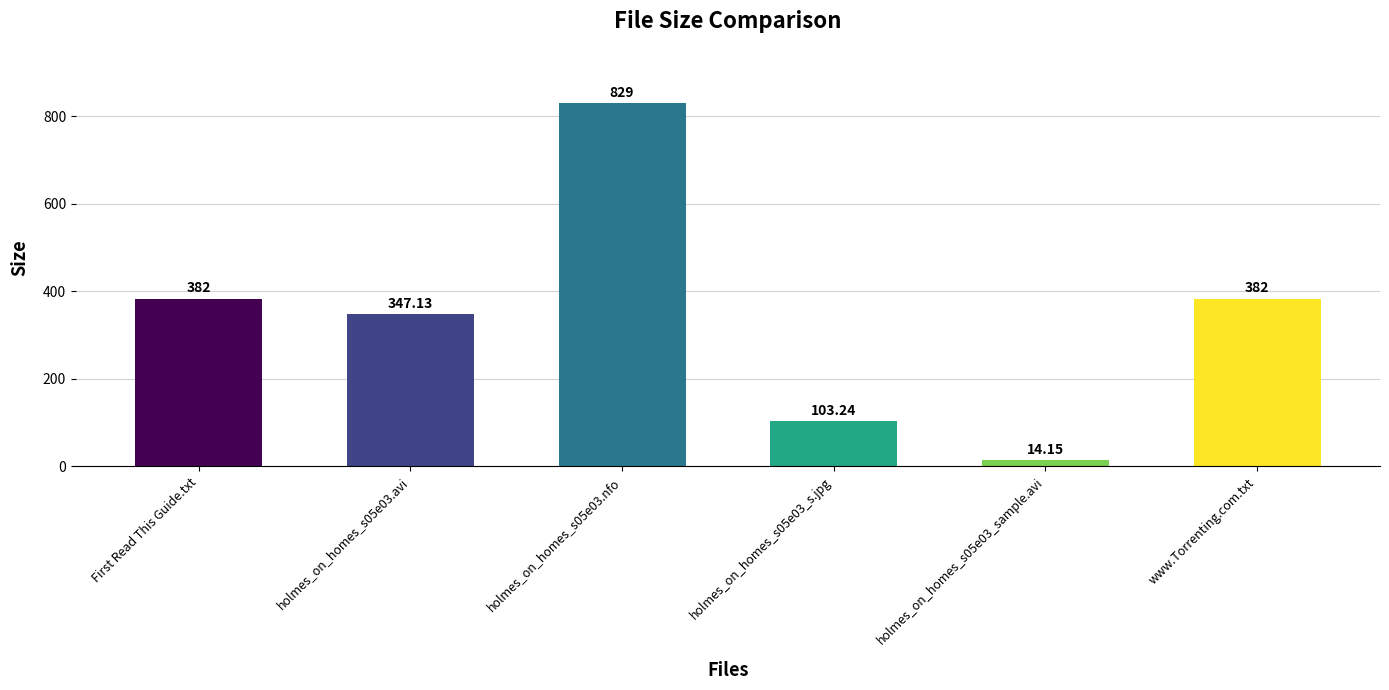

What is the change in value from First Read This Guide.txt to holmes_on_homes_s05e03.nfo?

+447.0